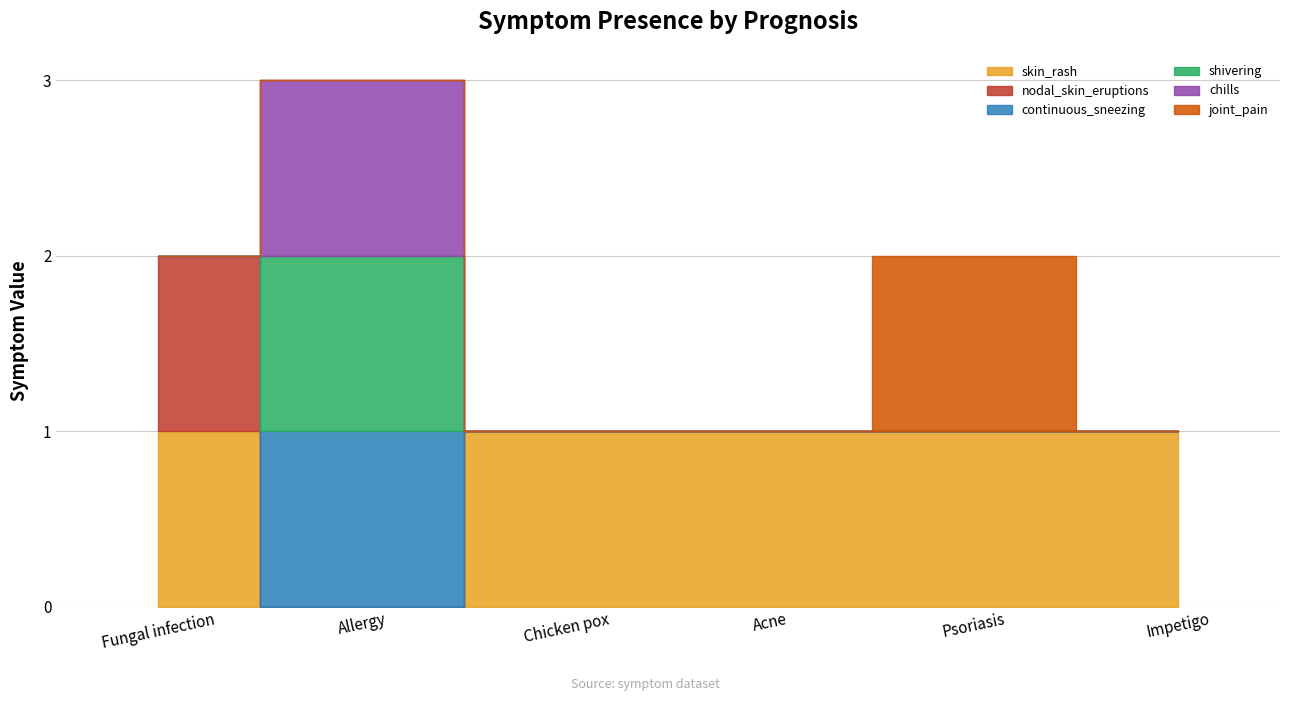

True or false: joint_pain and chills cross at least once.

False